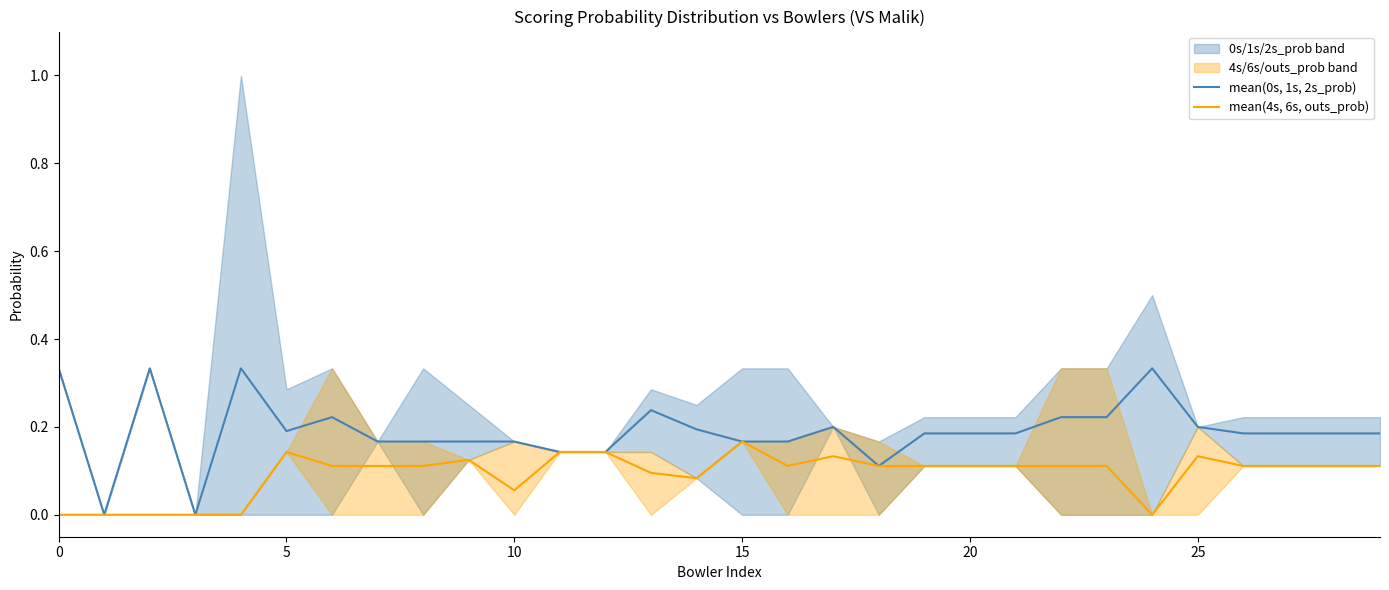

Does the chart have visible grid lines?

No